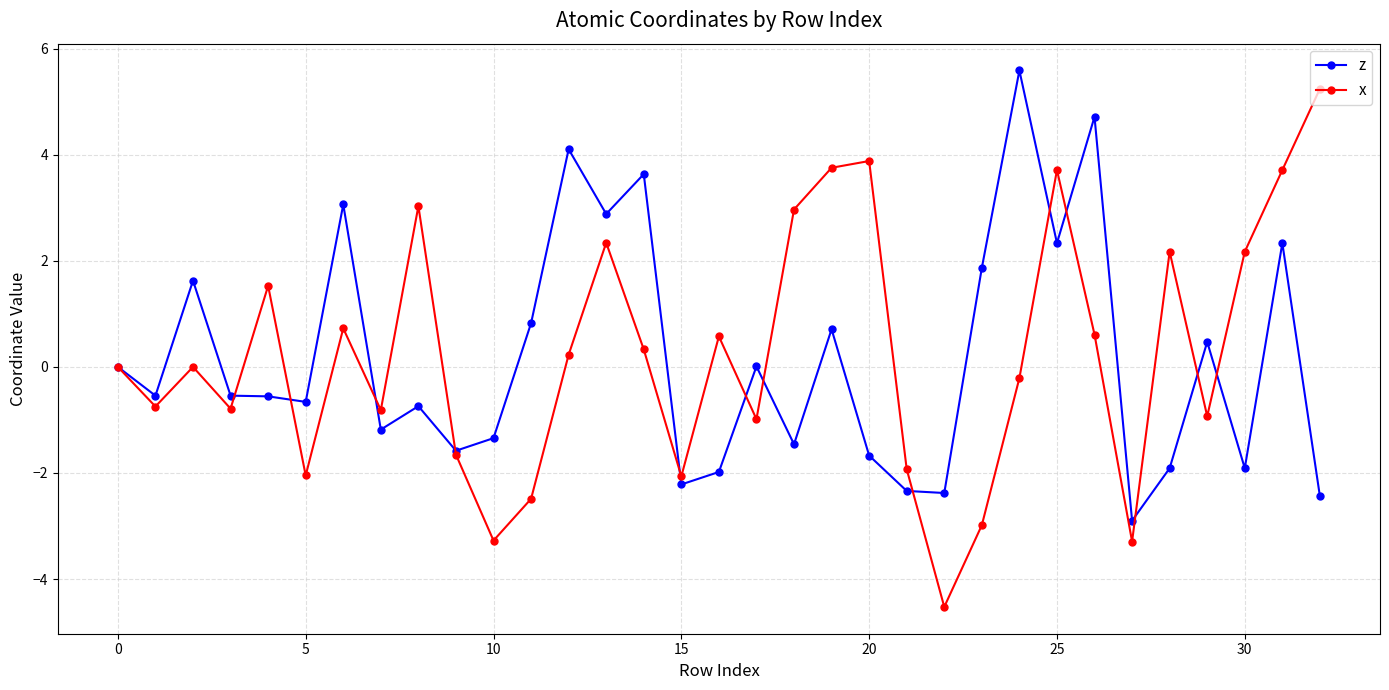

Which series has the largest range (max minus min)?

x